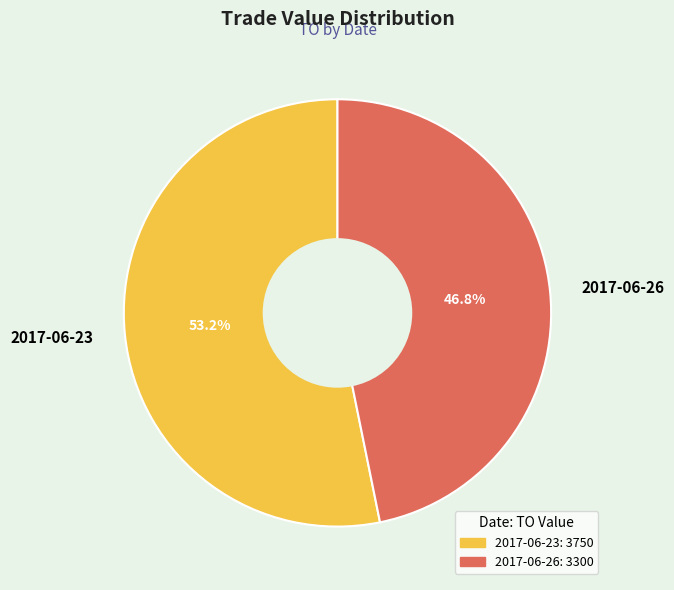

To the nearest percent, what percentage of the pie is 2017-06-26?

47%